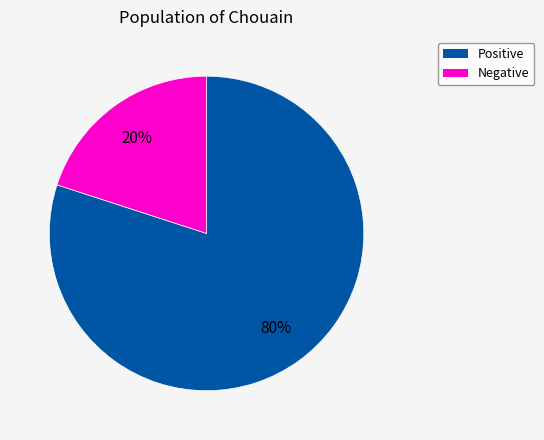

Is there any slice that represents more than half of the pie?

Yes